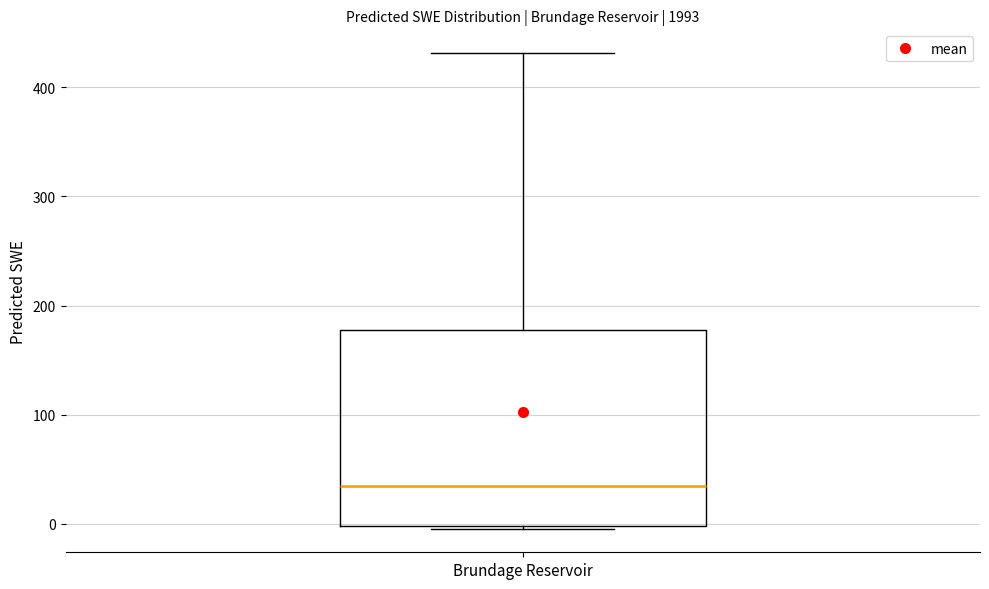

Transcribe this box plot: give where the median line is, the range the box spans, and where the two whiskers end, as read against the y-axis. The values are not printed on the chart, so give them approximately, as read against the axis.

median 30, box 0 to 180, whiskers 0 to 430